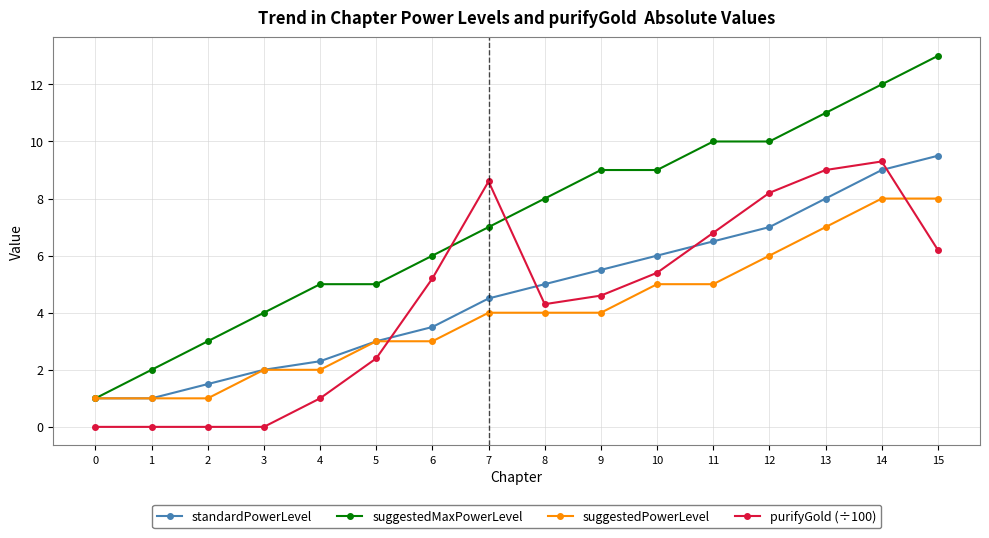

How many categories are shown in the chart?

16